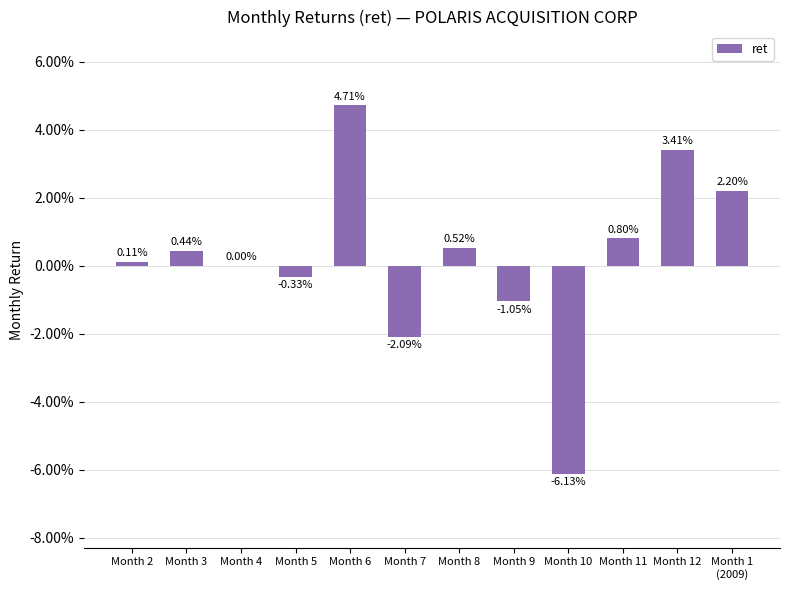

Does the chart contain stacked bars?

No